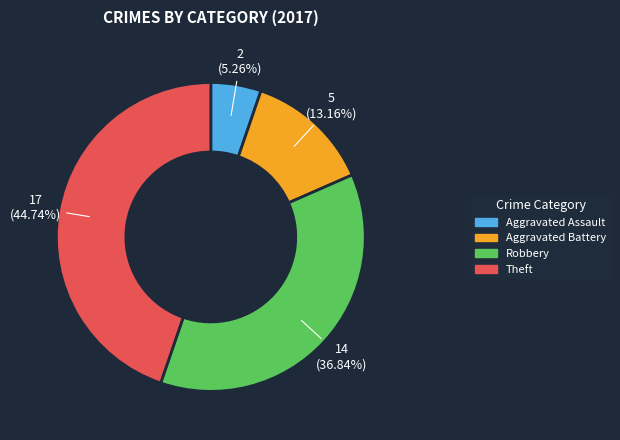

Which has a higher value, Robbery or Aggravated Assault?

Robbery